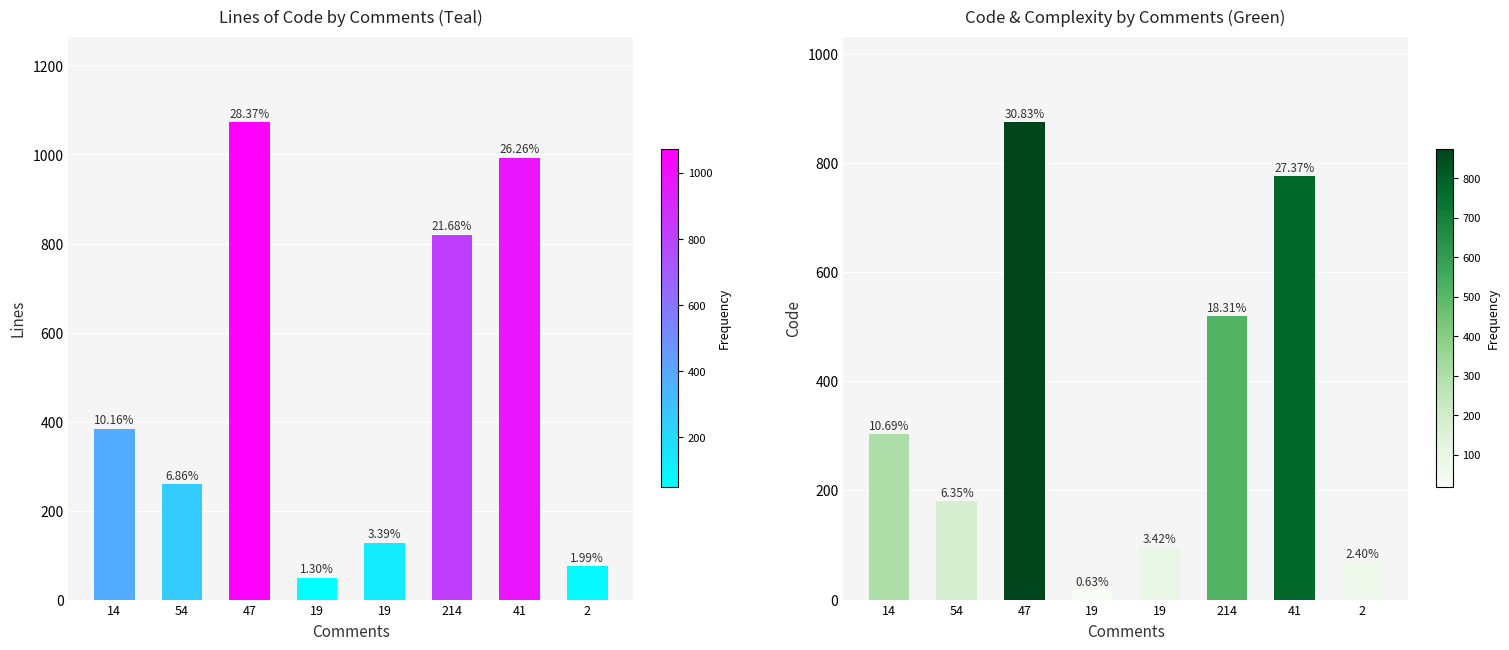

Rank the series by their maximum value, from highest to lowest.

Lines, Code